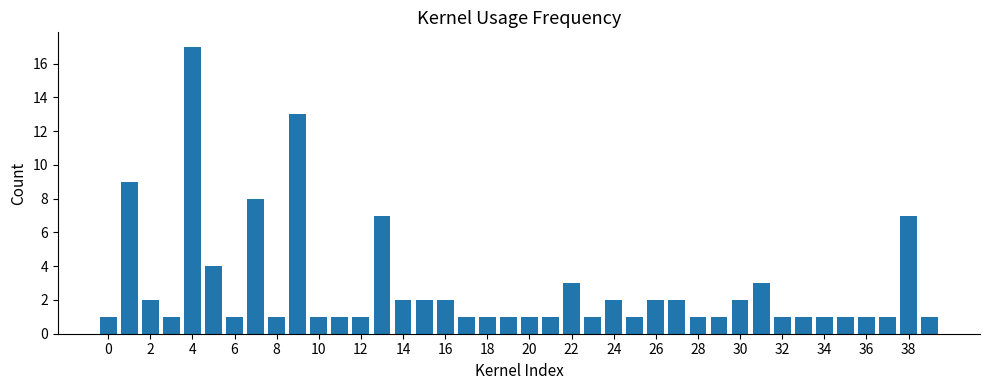

What is the value of the 40th bar from the left?

1